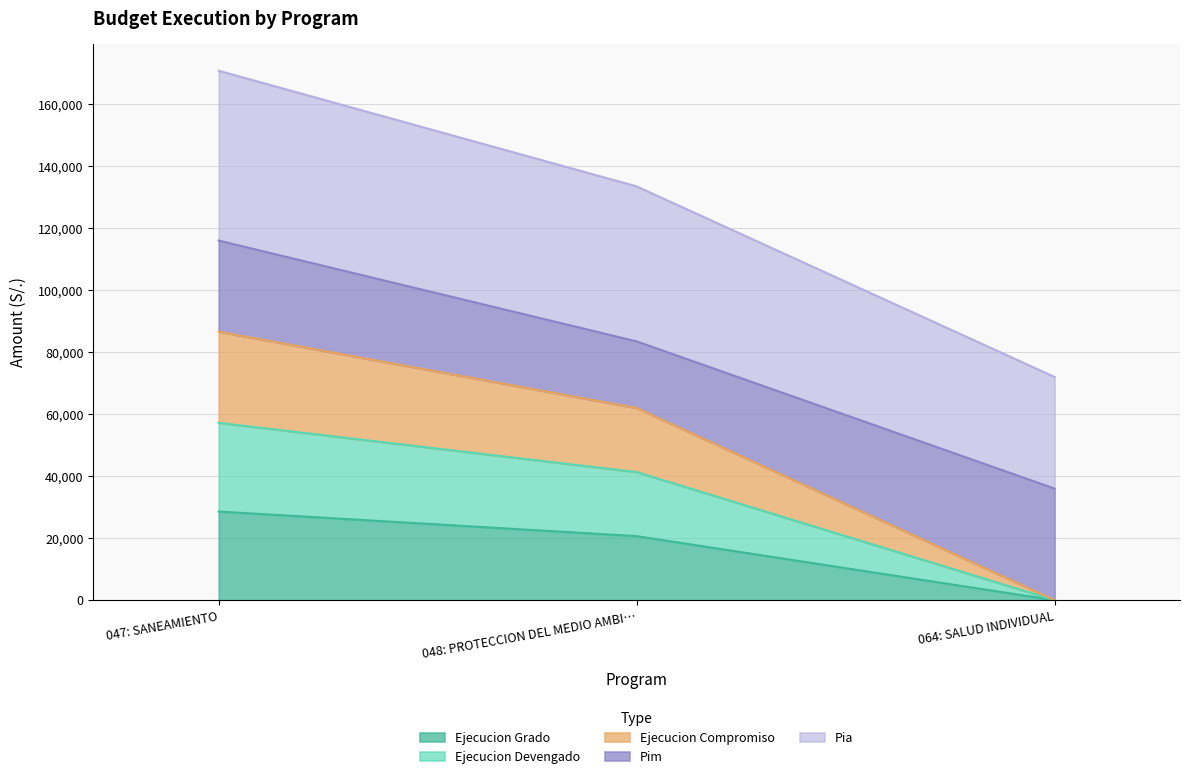

What position from the left is 048: PROTECCION DEL MEDIO AMBI…?

2